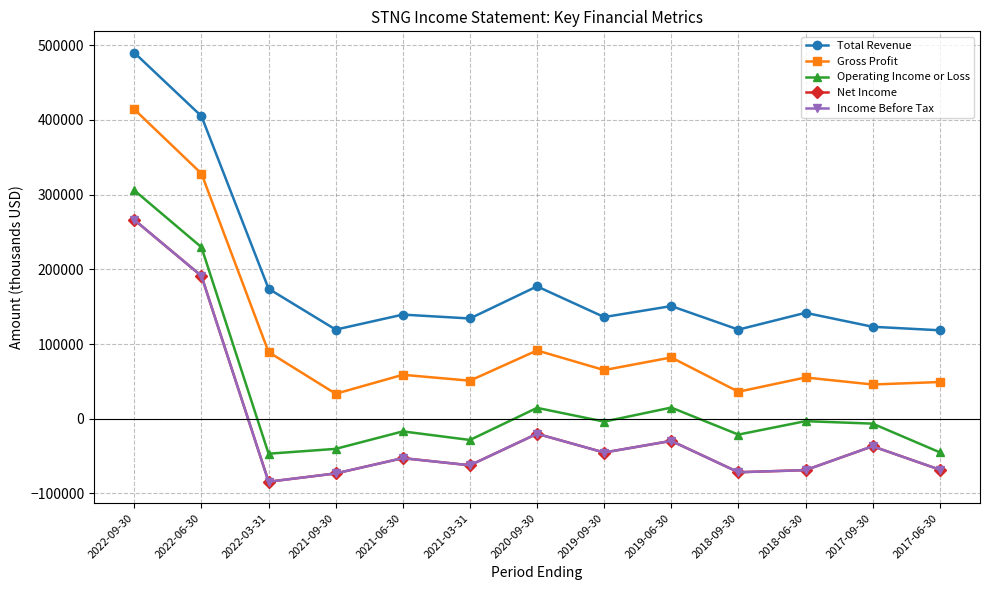

Does the chart have visible grid lines?

Yes